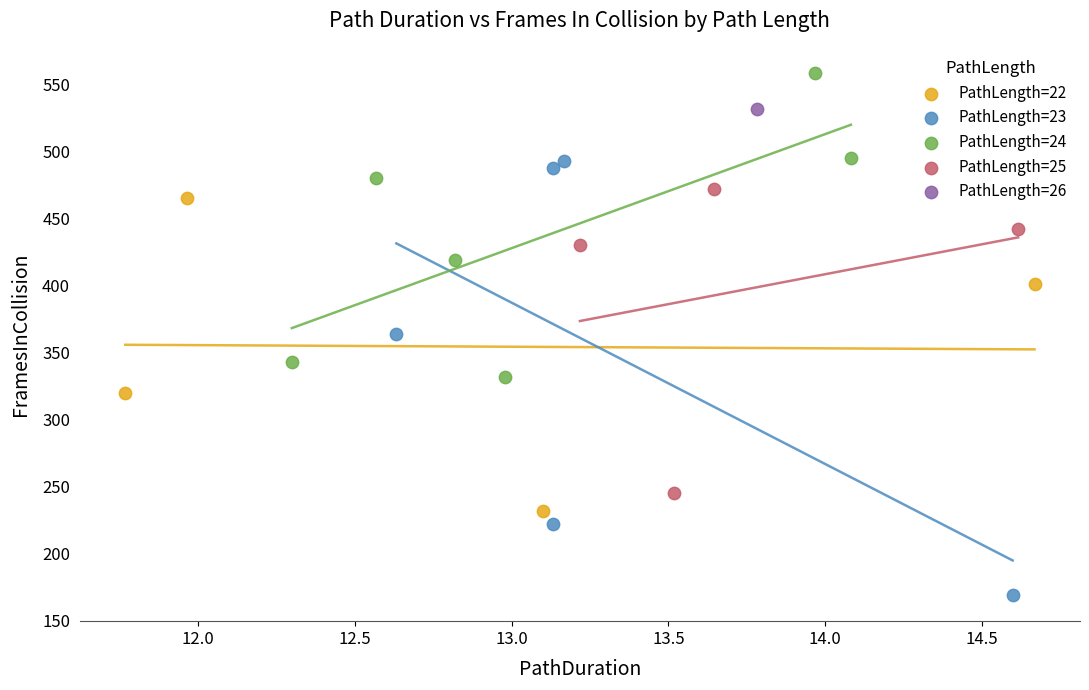

What are all the series names shown in the legend?

PathLength=22, PathLength=23, PathLength=24, PathLength=25, PathLength=26